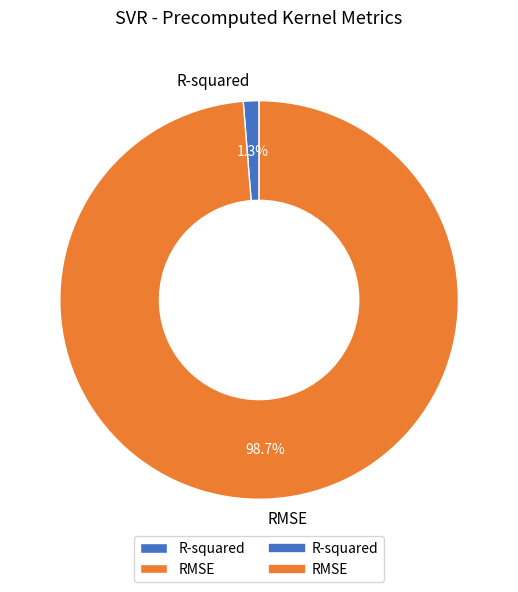

Is there a majority slice in this chart?

Yes